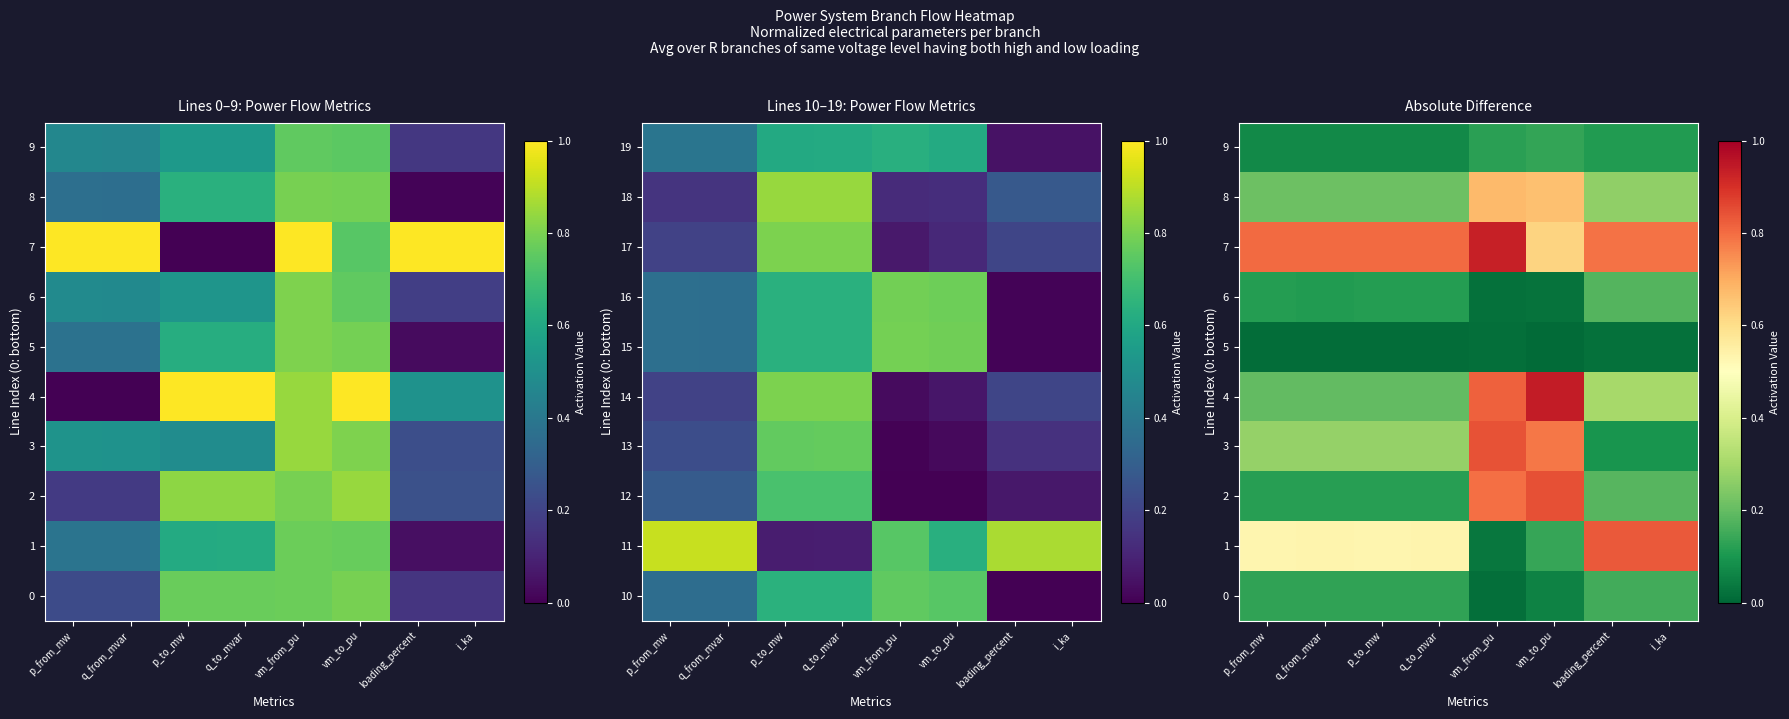

The 4 series shows 0.4 at i_ka. True or false?

False